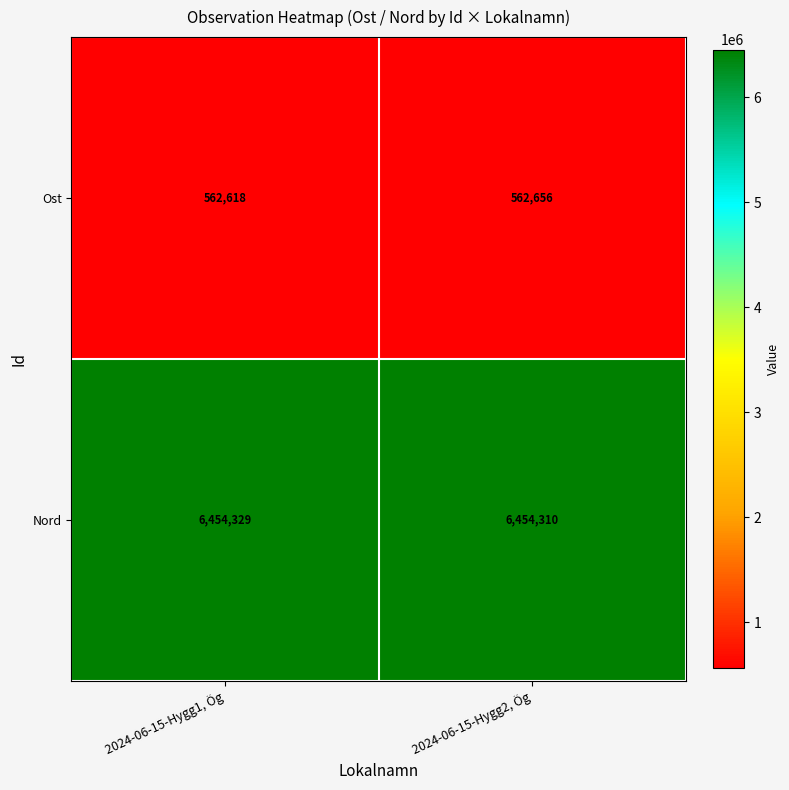

Count the number of data series in this chart.

2